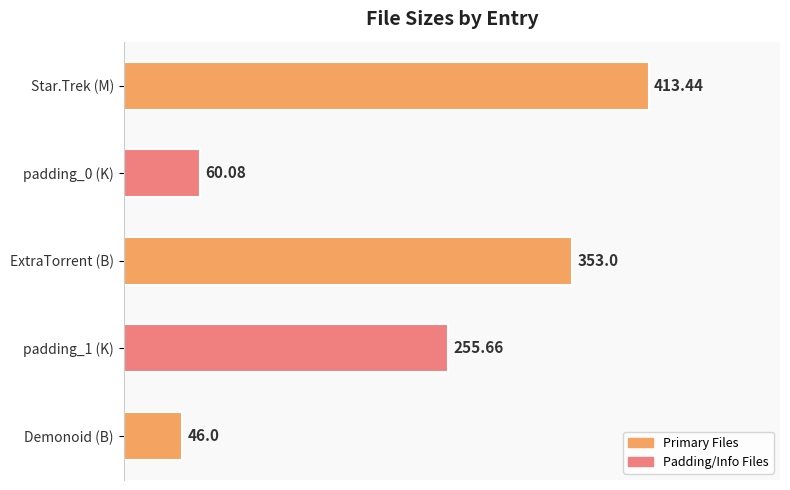

List the labels in order of value, smallest first.

Demonoid (B), padding_0 (K), padding_1 (K), ExtraTorrent (B), Star.Trek (M)